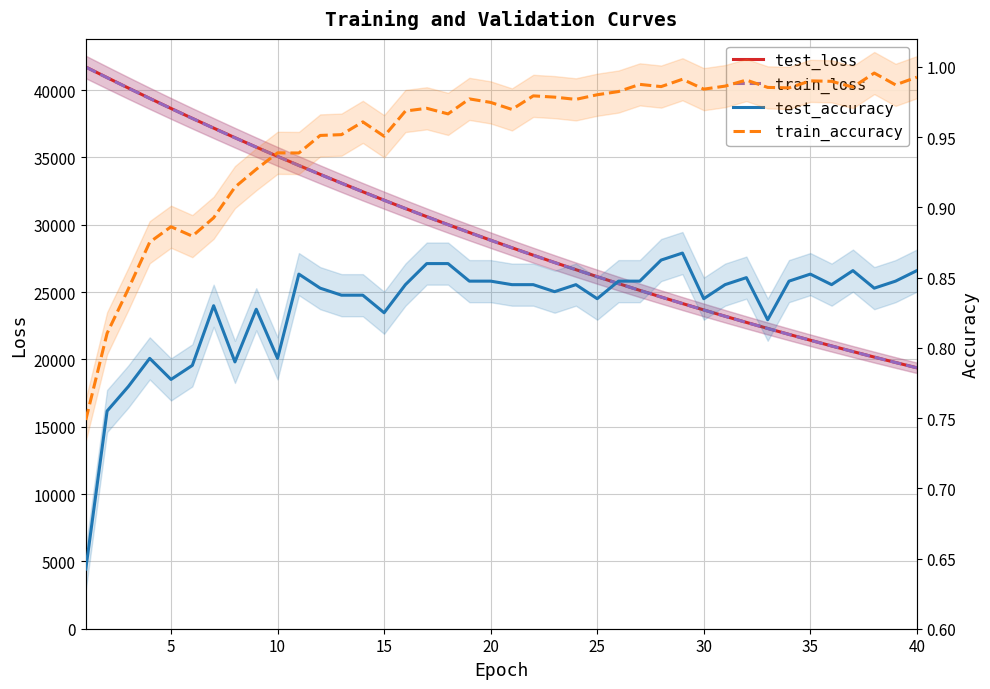

How many test_accuracy values are between 0 and 1?

40